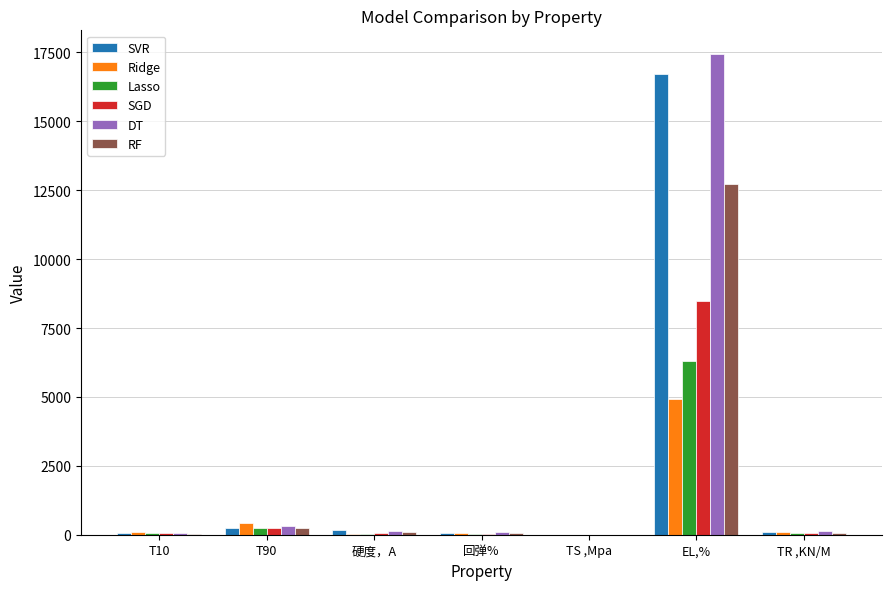

Which category has the highest value across all series?

EL,%